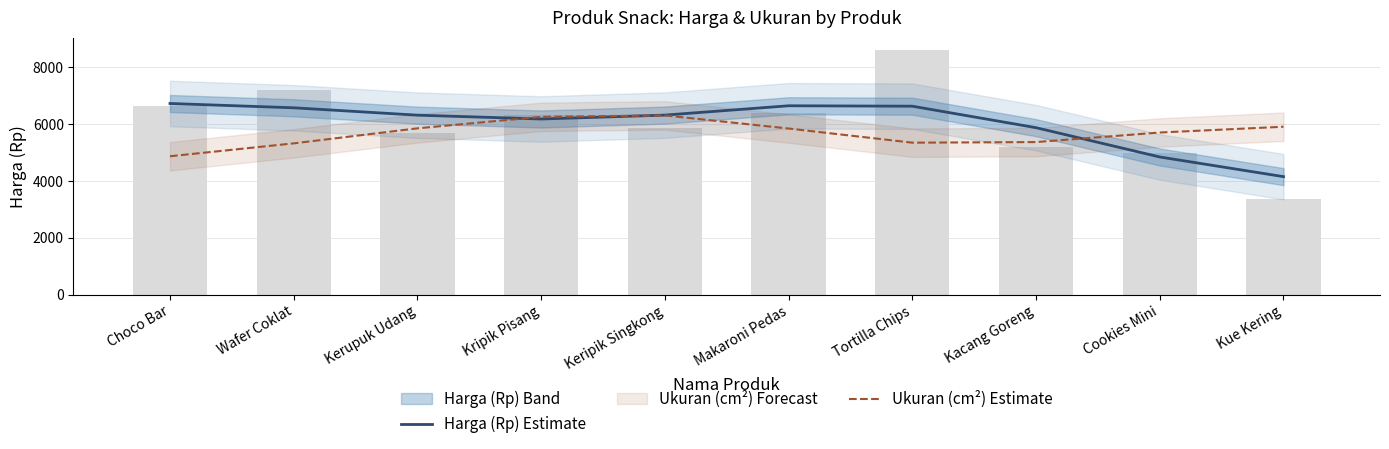

Rank the series by their average value, from lowest to highest.

Ukuran (cm²) Estimate, Harga (Rp) Estimate